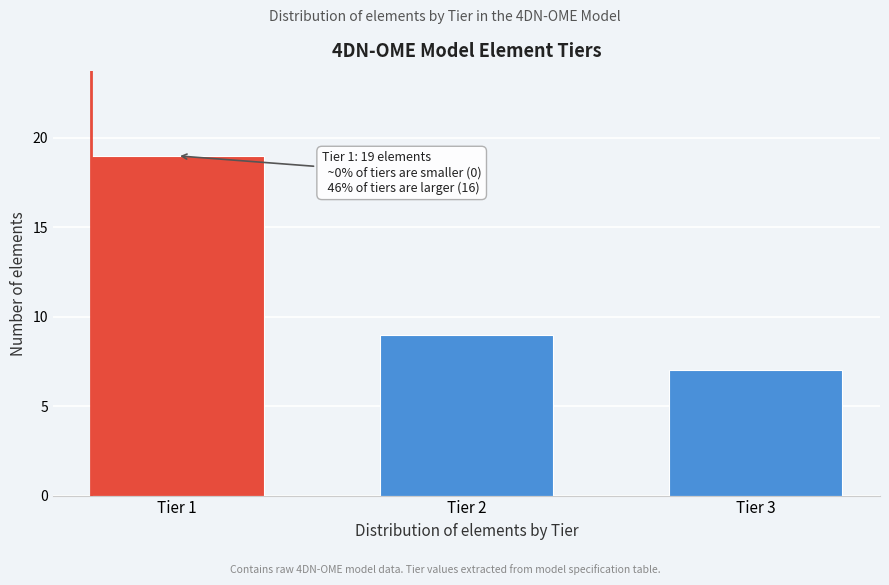

Reading left to right, what are all the values shown in this chart?

19	9	7